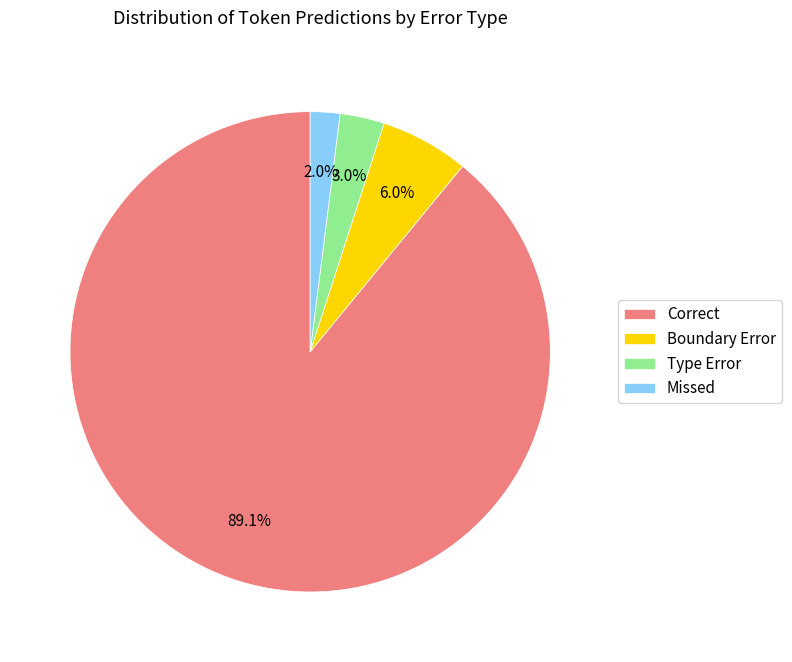

What is the largest slice in the pie chart?

Correct